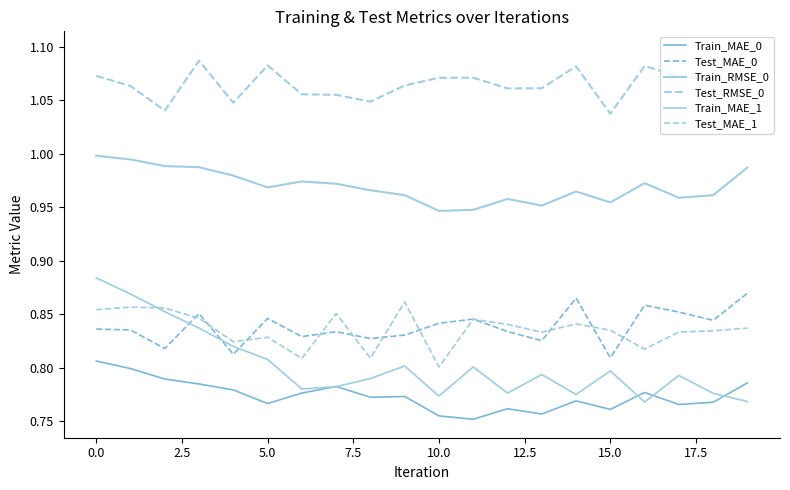

Where is Train_MAE_0 nearest to the value 0?

11